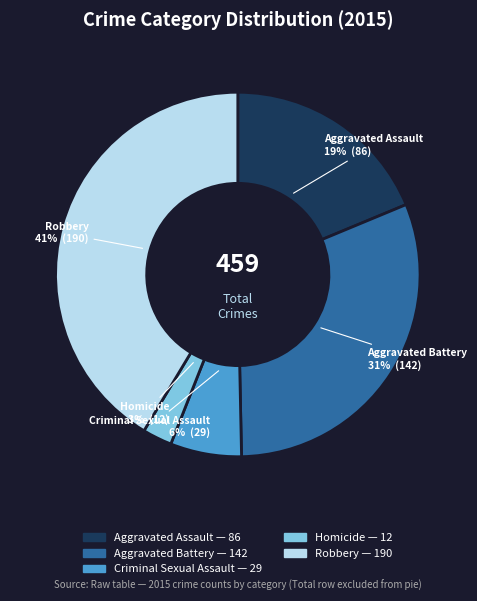

Does Aggravated Battery represent more than half of the total?

No